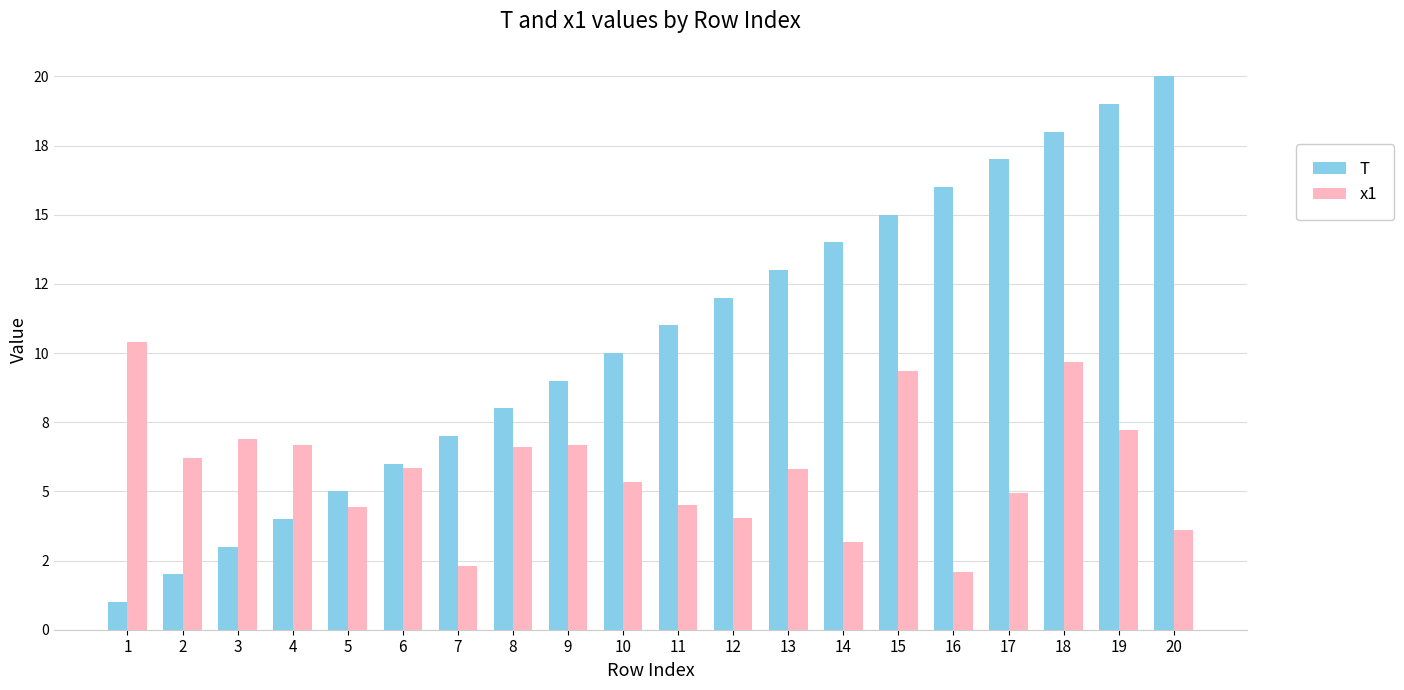

Does the chart contain stacked bars?

No